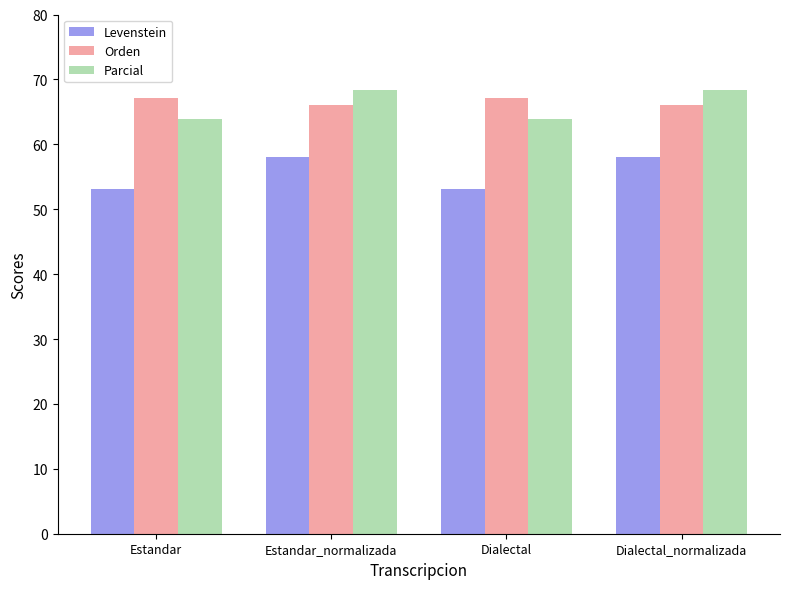

What is the total value across all series at Estandar_normalizada?

192.5